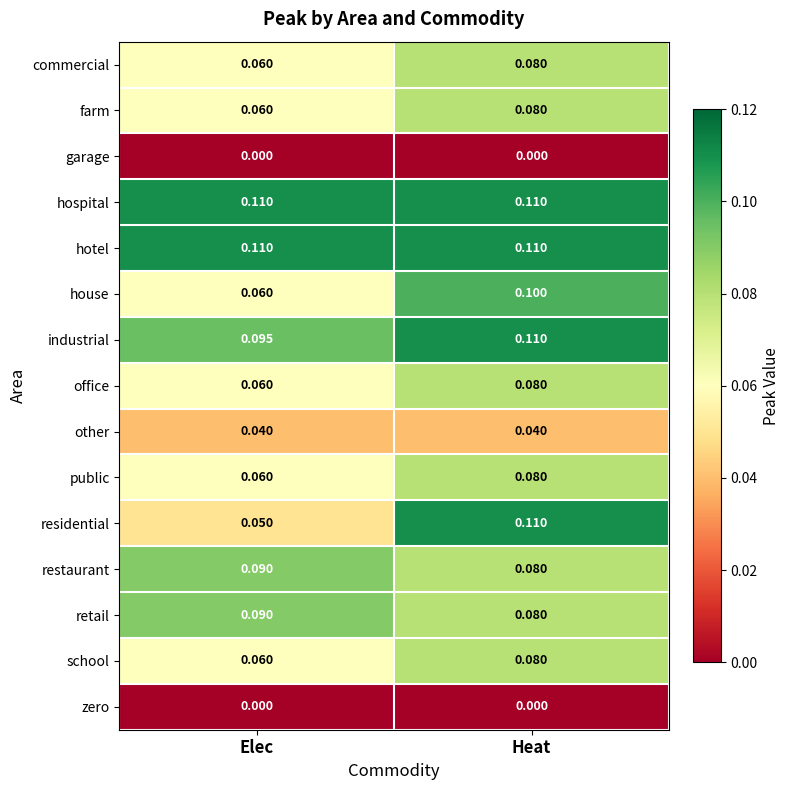

At which category is the sum across all series the highest?

Heat